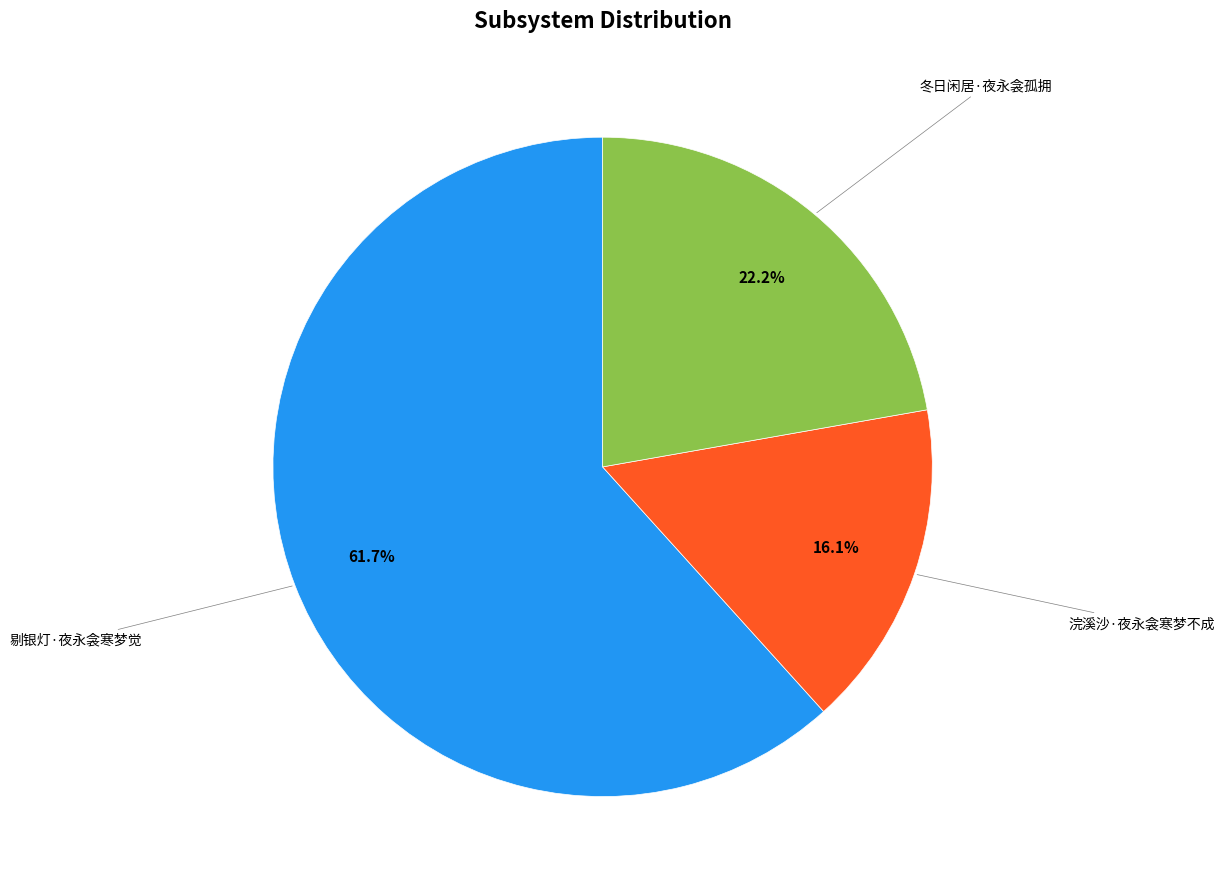

True or false: 冬日闲居·夜永衾孤拥 accounts for 22% of the total.

True